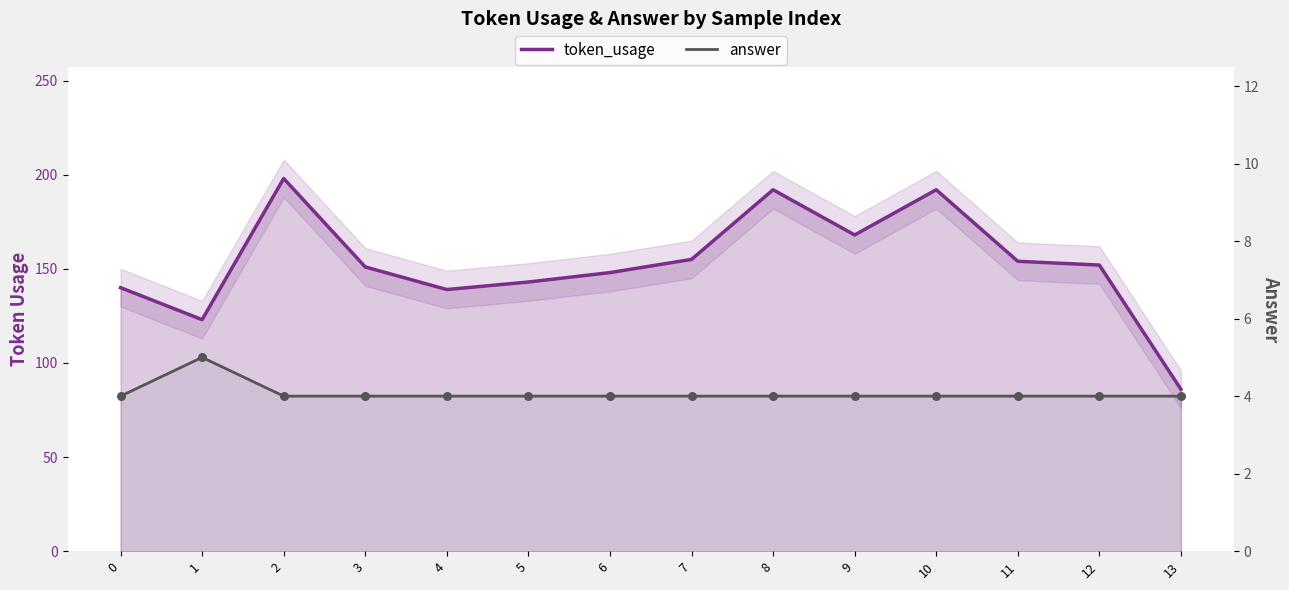

Which series contains the lowest Y value?

answer